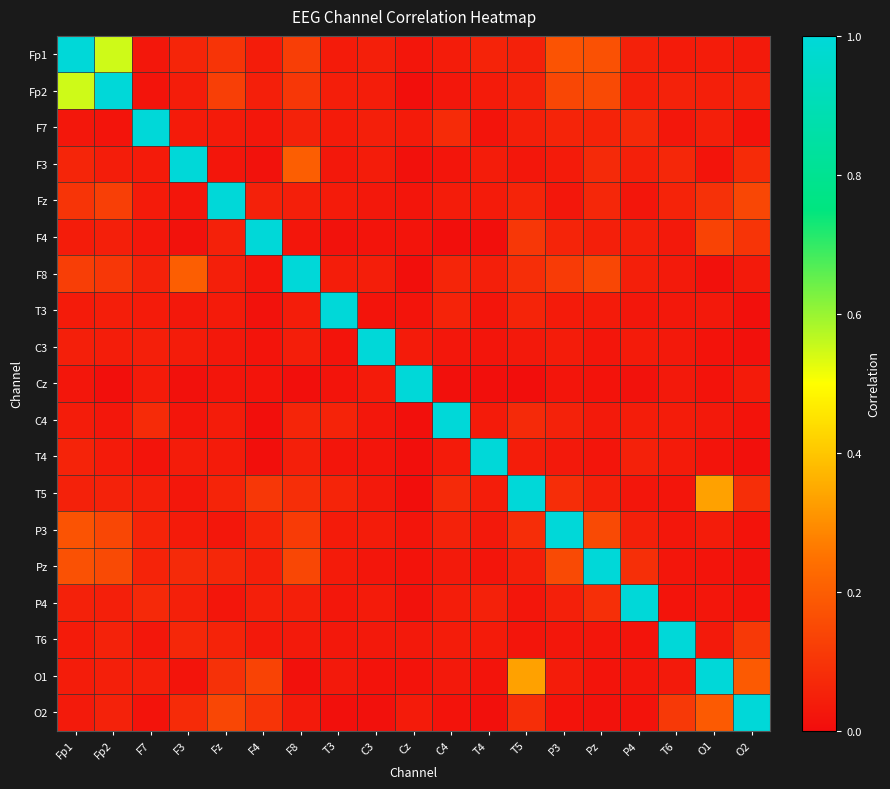

Rank the series by their maximum value, from highest to lowest.

Fp1, Fp2, F7, F3, Fz, F4, F8, T3, C3, Cz, C4, T4, T5, P3, Pz, P4, T6, O1, O2